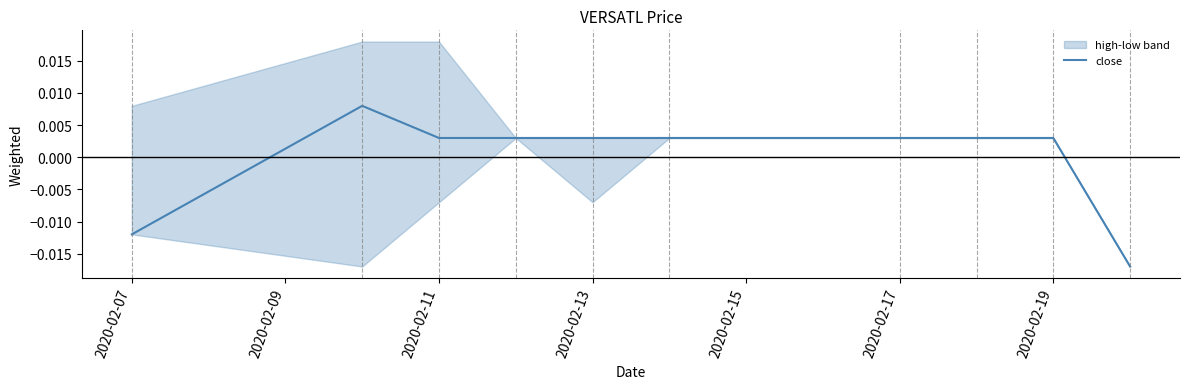

Between 2020-02-17 and 2020-02-19, which is larger?

2020-02-17